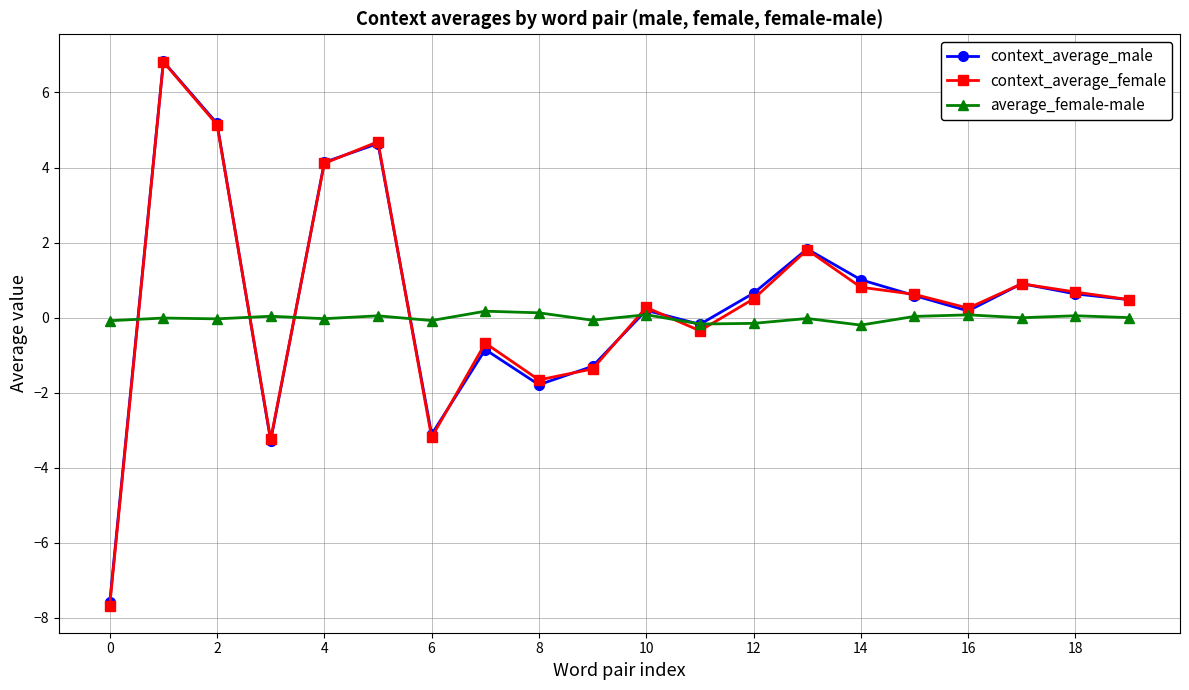

Which series has the widest spread of values?

context_average_female